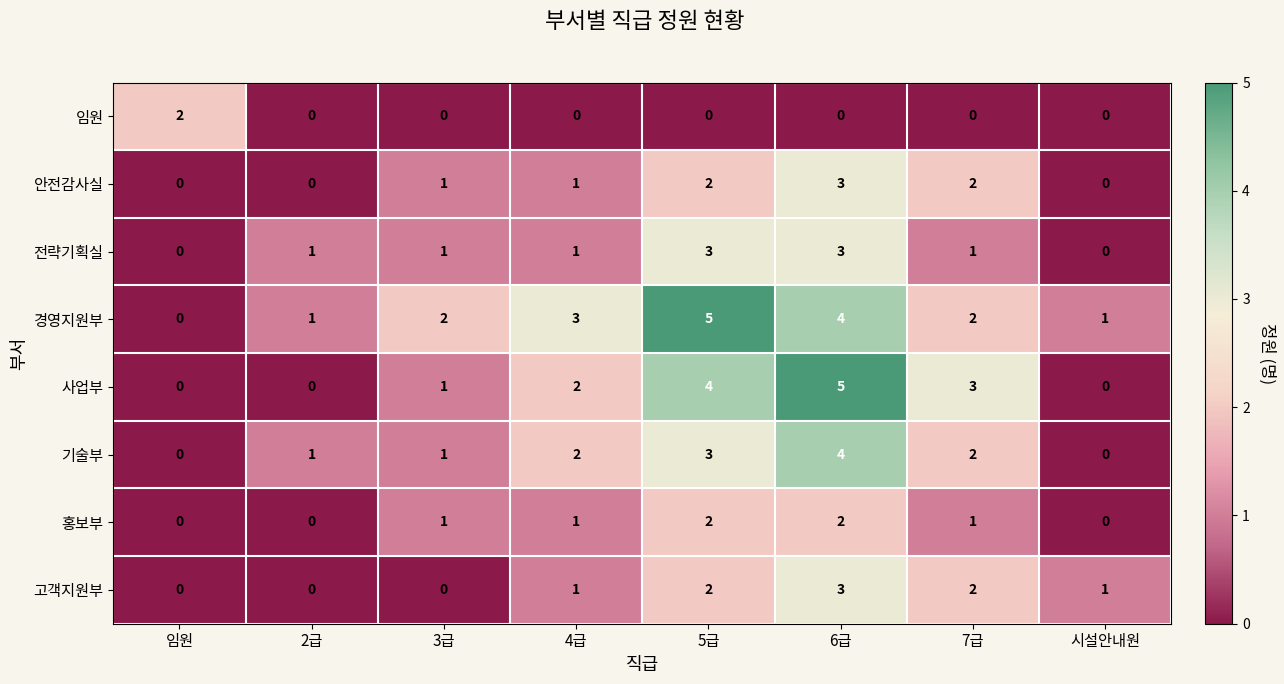

How many 경영지원부 values are between 1 and 4?

6